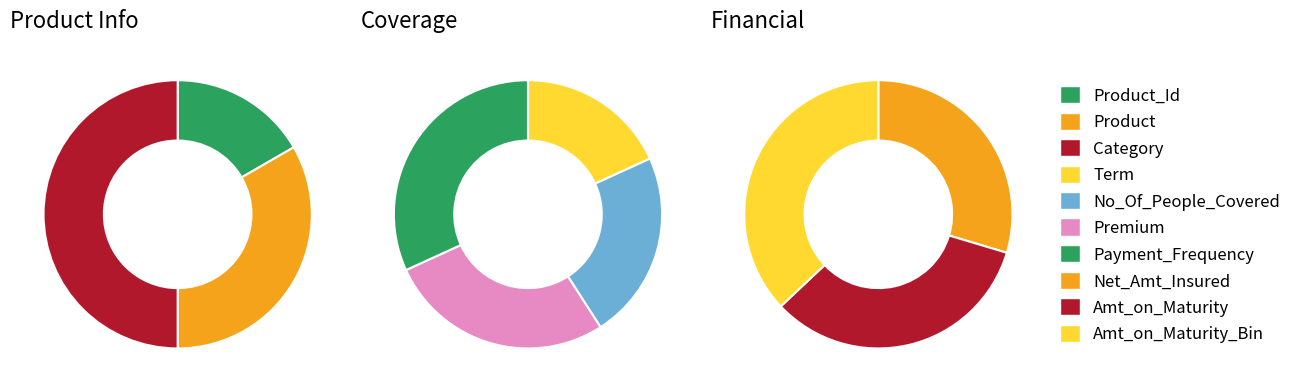

What is the ratio of the value at No_Of_People_Covered to the value at Term?

1.2